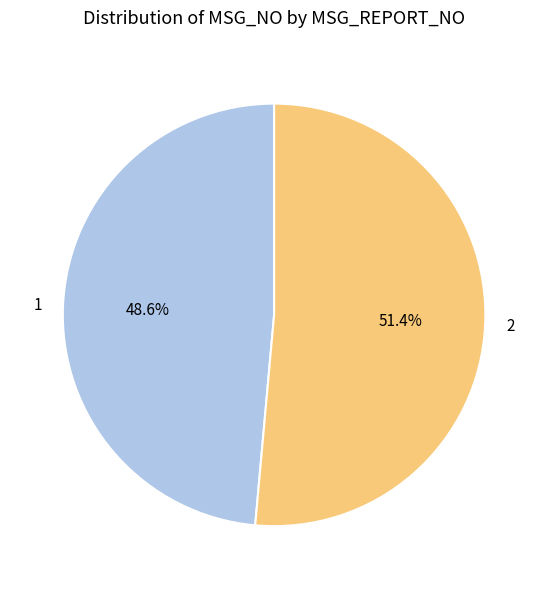

How much of the chart is everything except 2?

48.6%